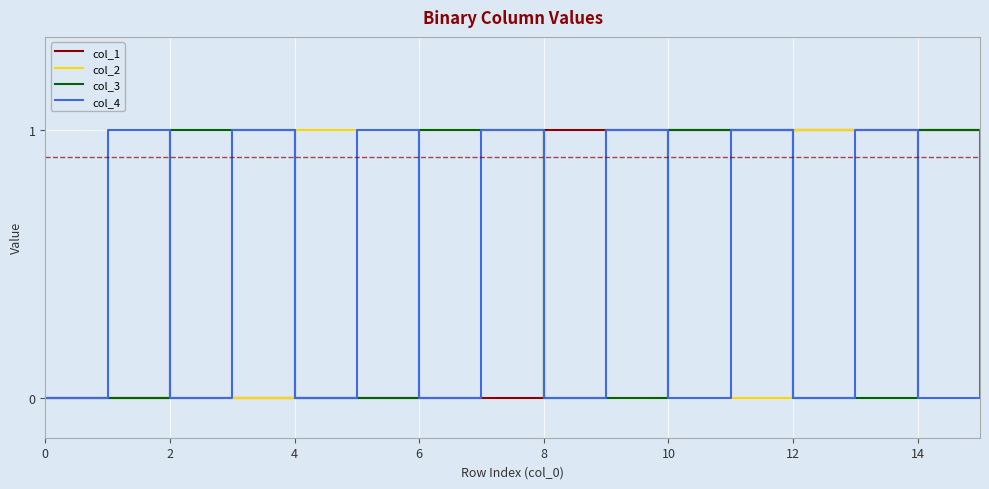

Which series has the largest total across all categories?

col_1